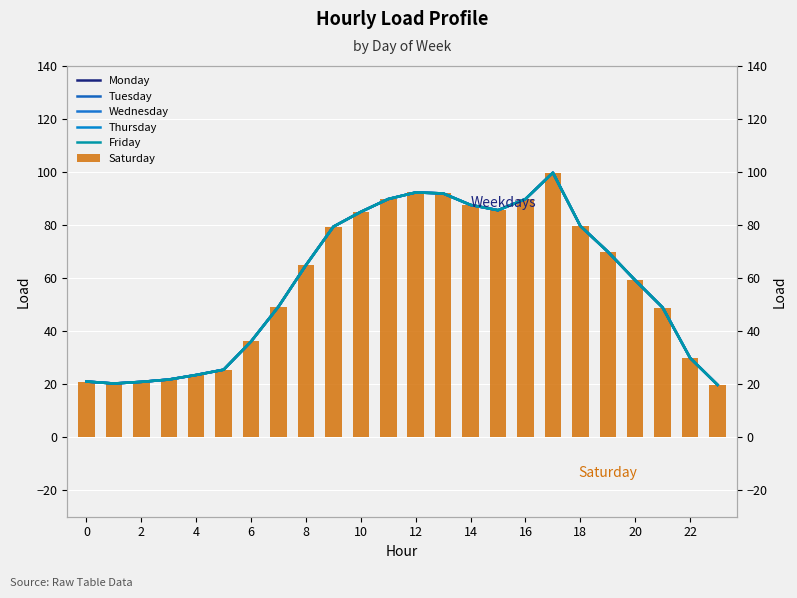

The Wednesday series shows 14.2 at 2. True or false?

False